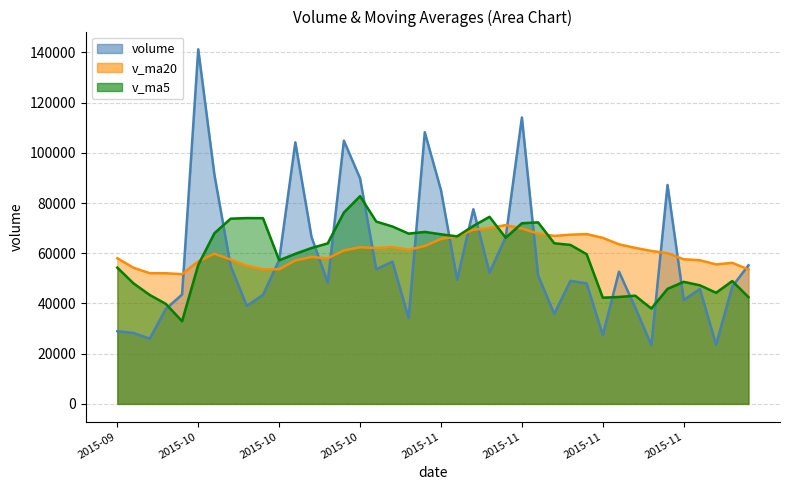

What is the greatest value displayed?

141219.2